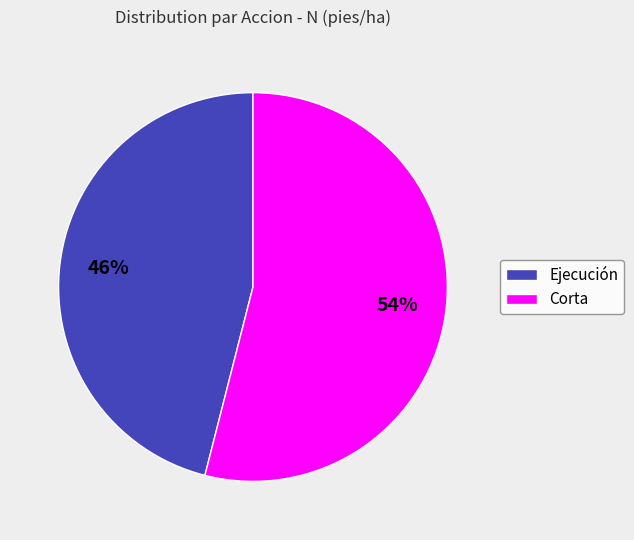

To the nearest percent, what portion does Ejecución represent?

46%